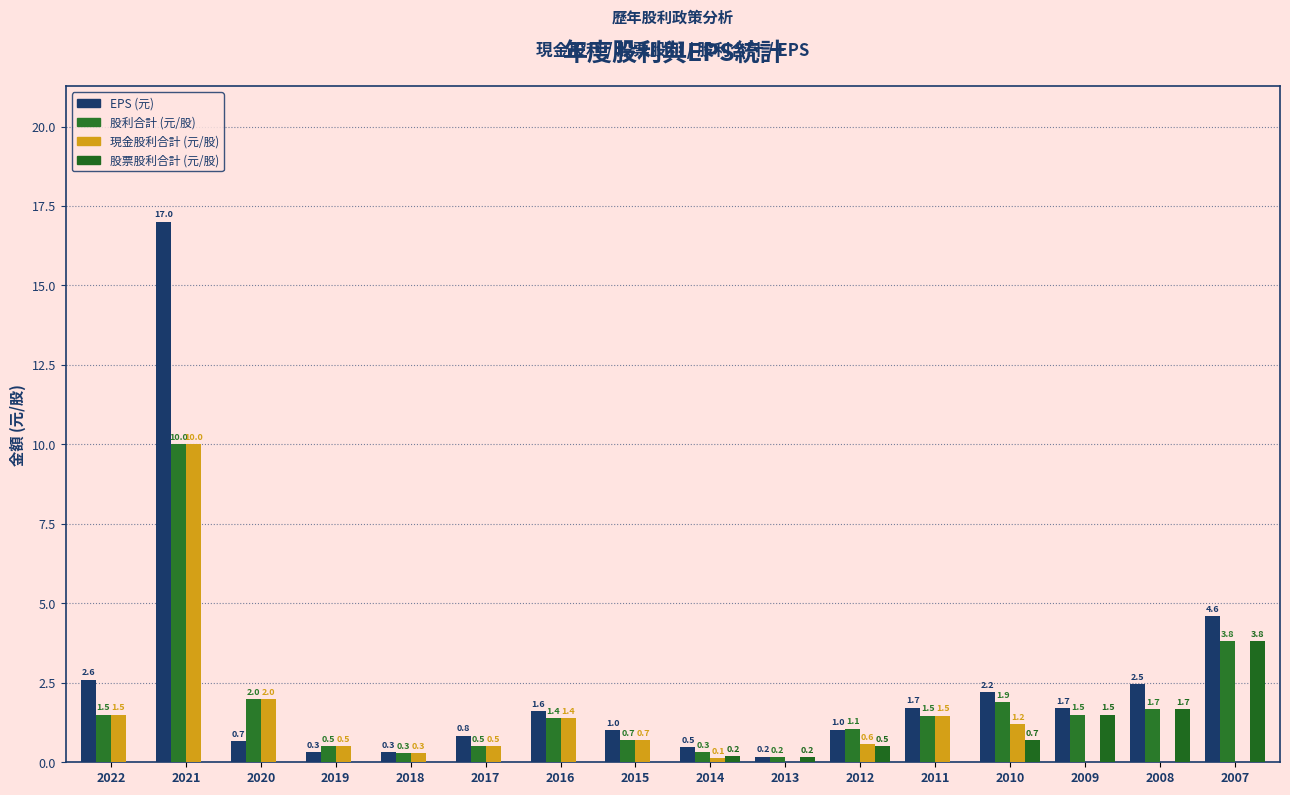

What is the sum of all 股利合計 (元/股) values?

28.8